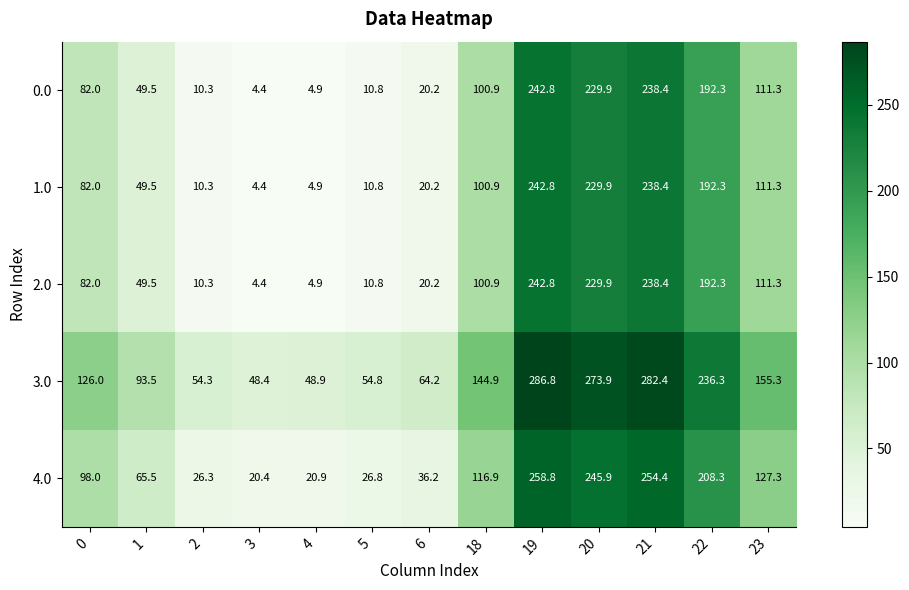

Count the number of data series in this chart.

5